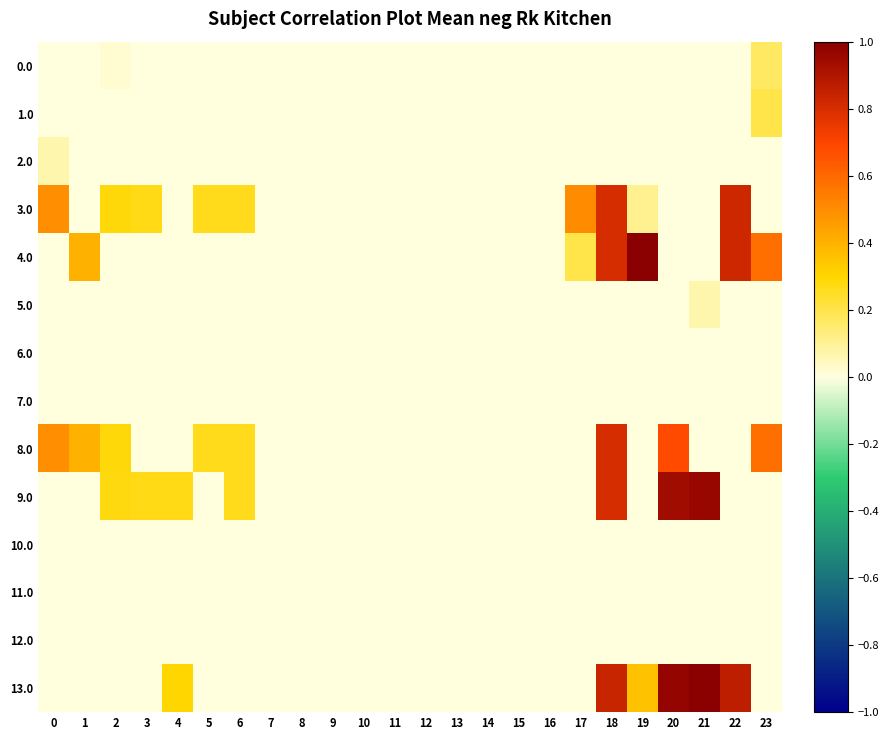

Which has a higher value, 22 or 16?

22